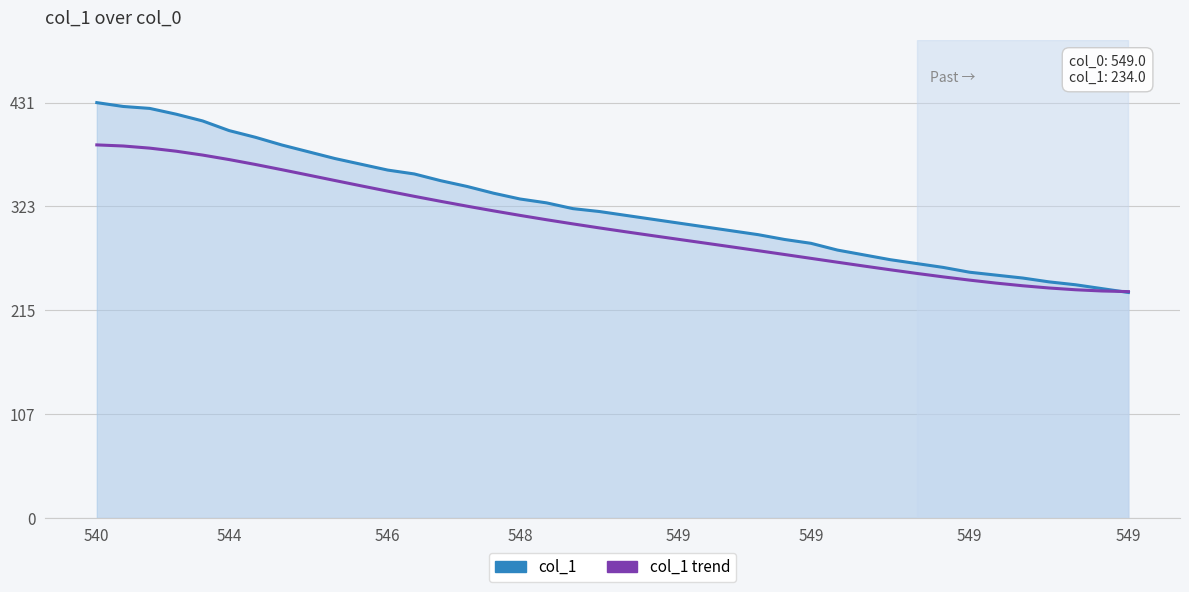

Which series has the largest range (max minus min)?

col_1